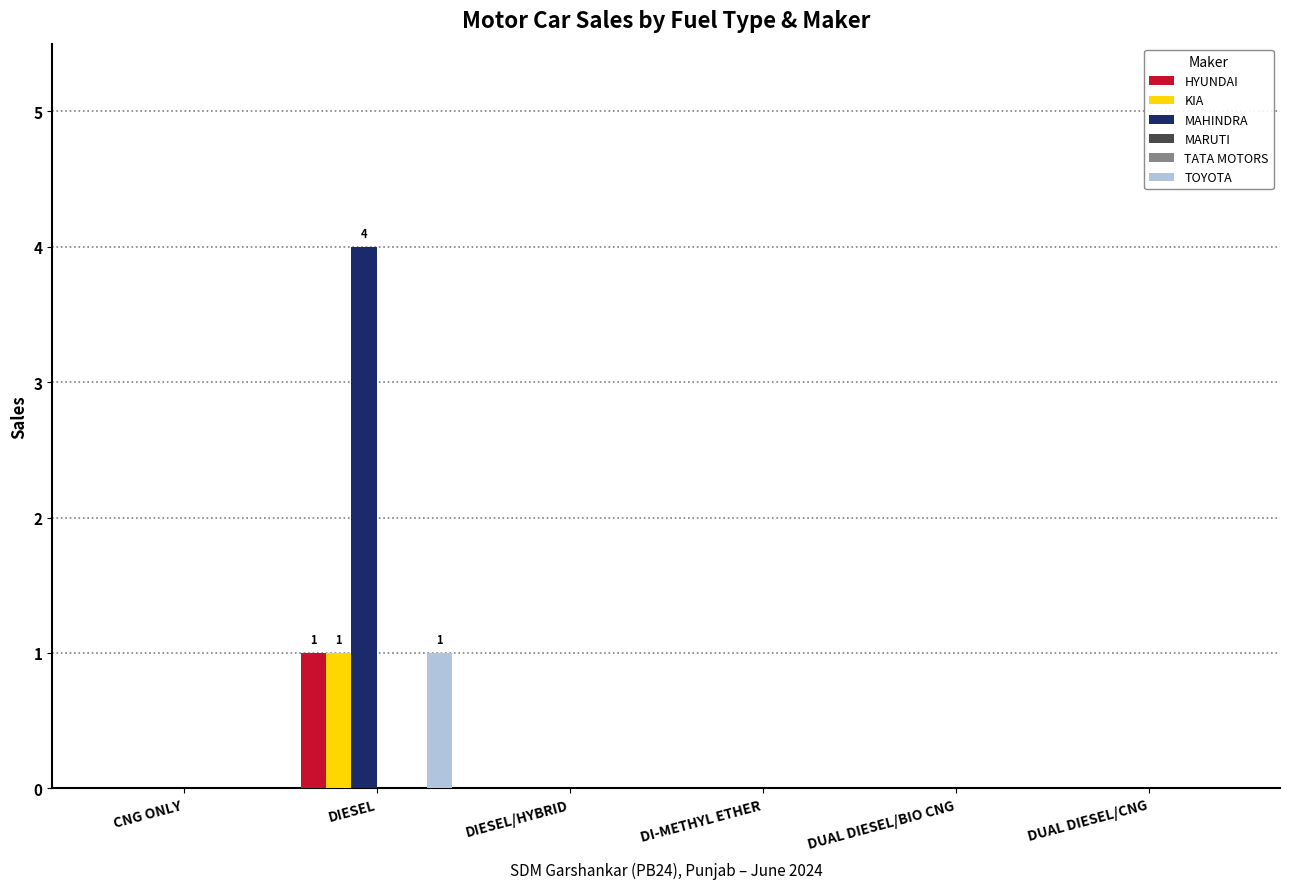

The MAHINDRA series shows -2 at DUAL DIESEL/CNG. True or false?

False